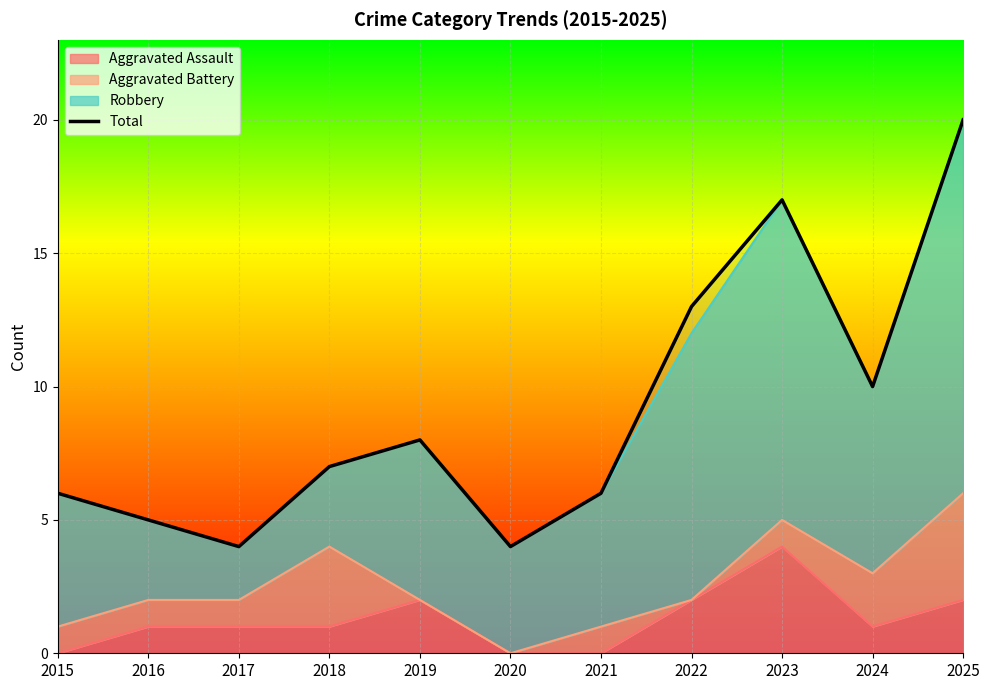

What is the difference between the maximum and minimum values?

16